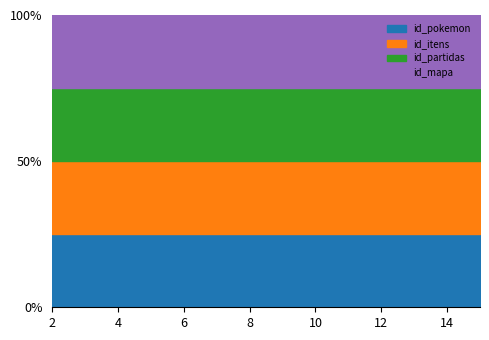

Where is id_pokemon nearest to the value 8?

8